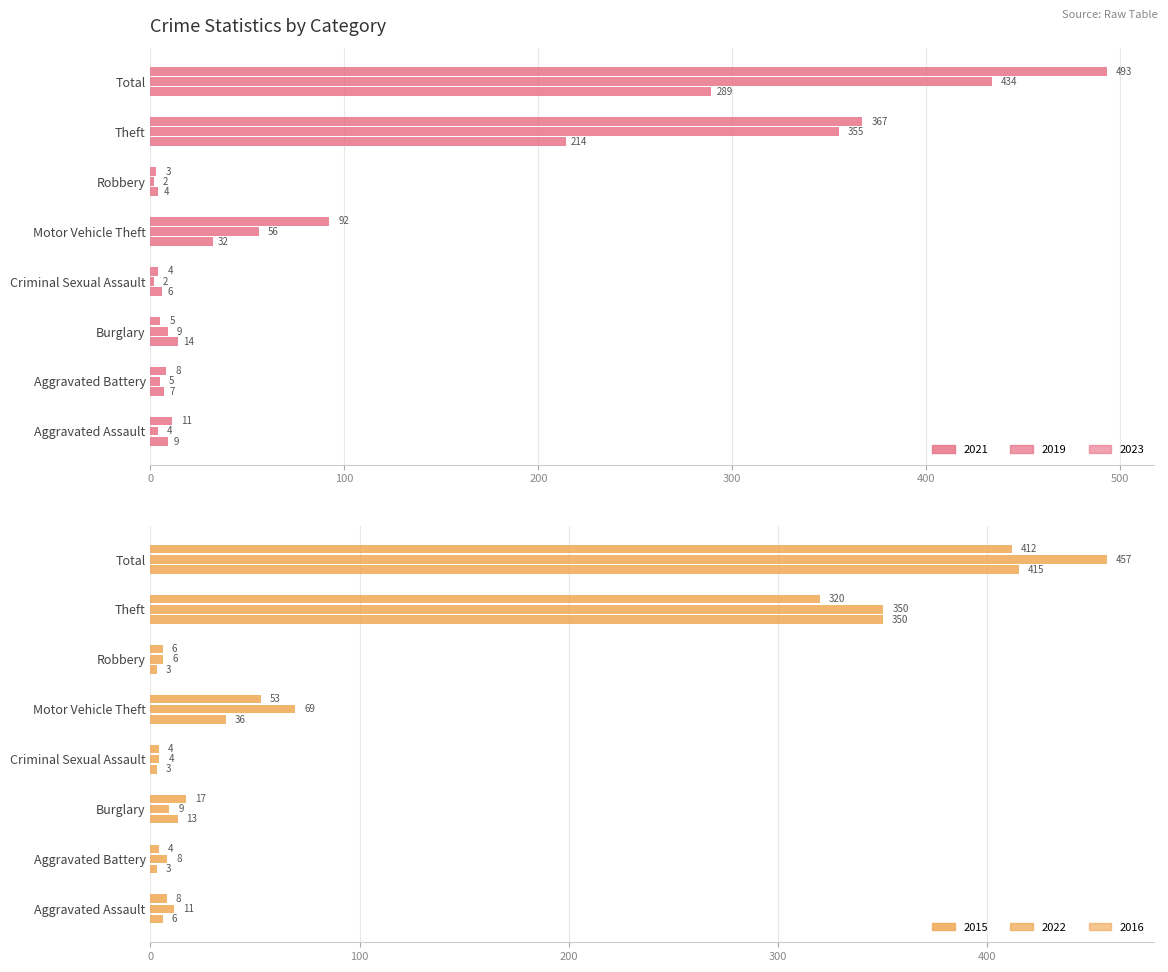

Which category has the highest value in the 2023 series?

Total